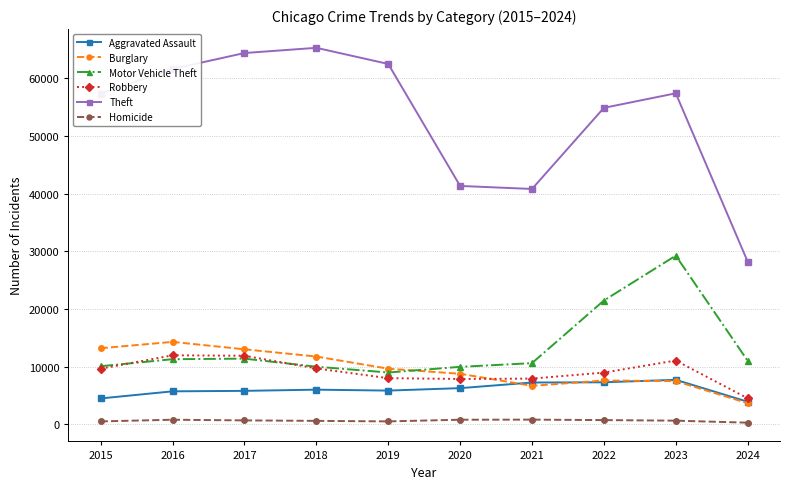

What is the value of the Motor Vehicle Theft point at the 5th from the left?

8977